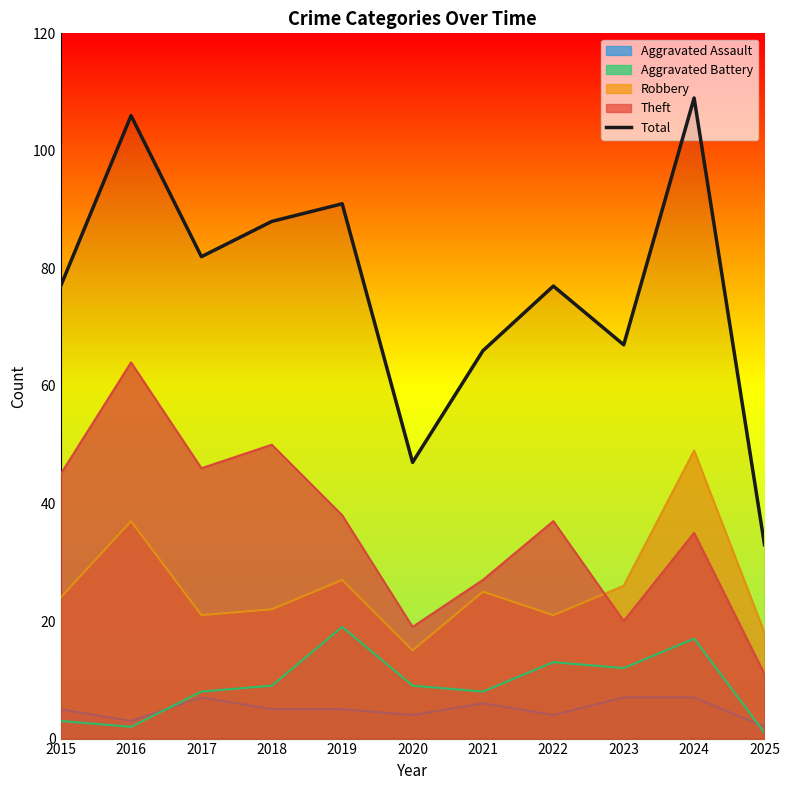

At which category does the data reach its first local valley?

2017